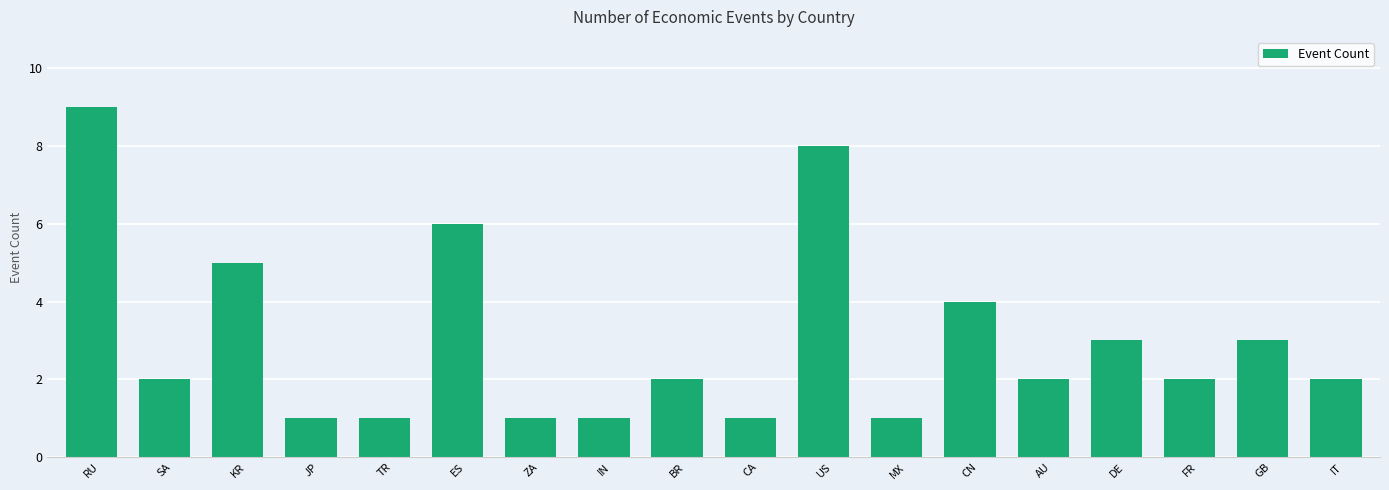

What is the change in value from MX to FR?

+1